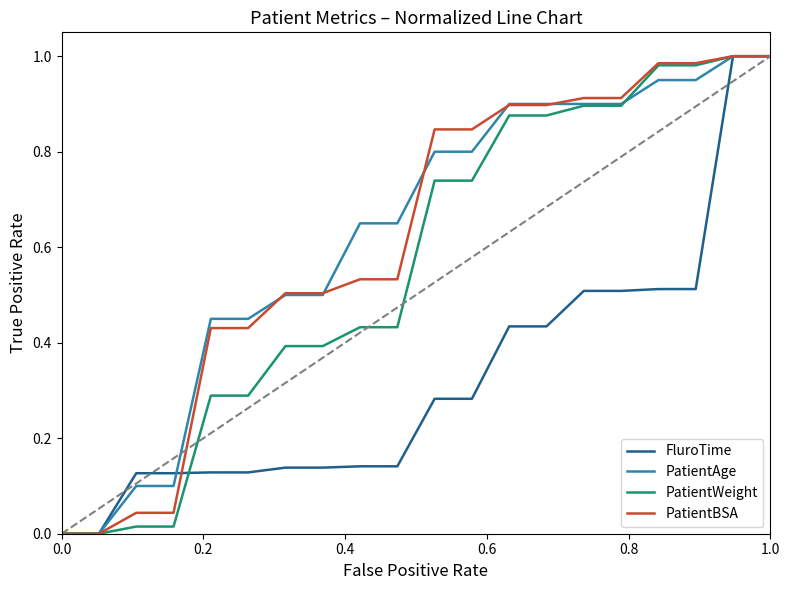

What are all the series names shown in the legend?

FluroTime, PatientAge, PatientWeight, PatientBSA